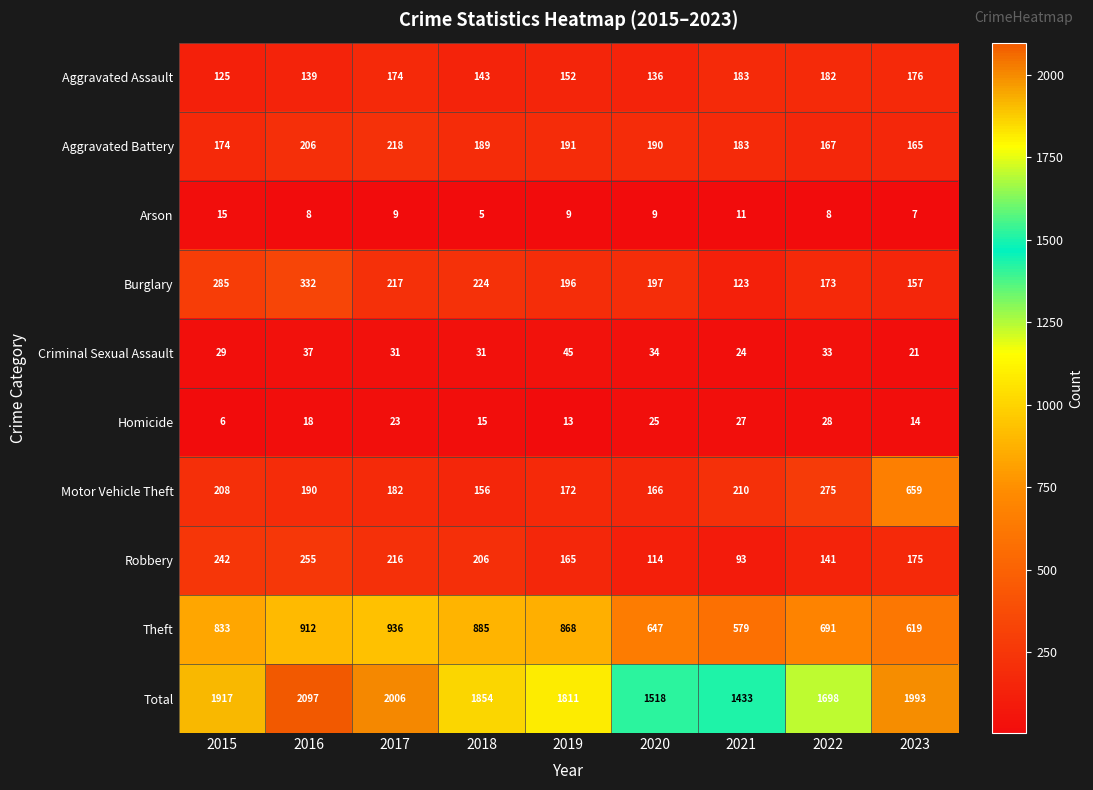

What is the spread (max minus min) of values at 2019?

1802